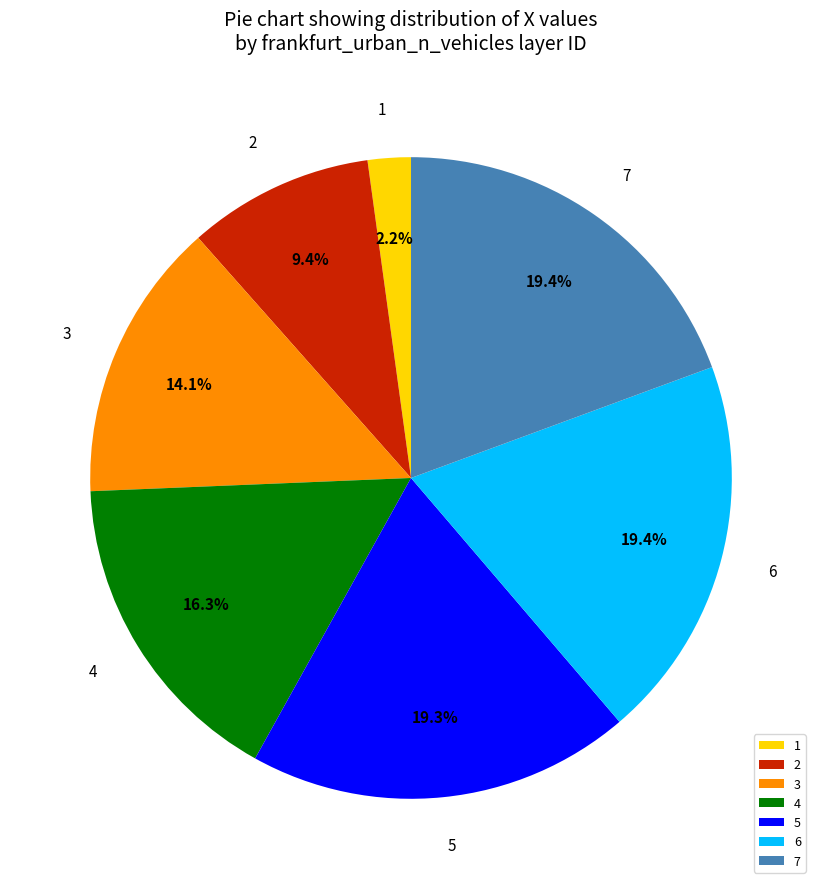

What is the smallest slice in the pie chart?

1